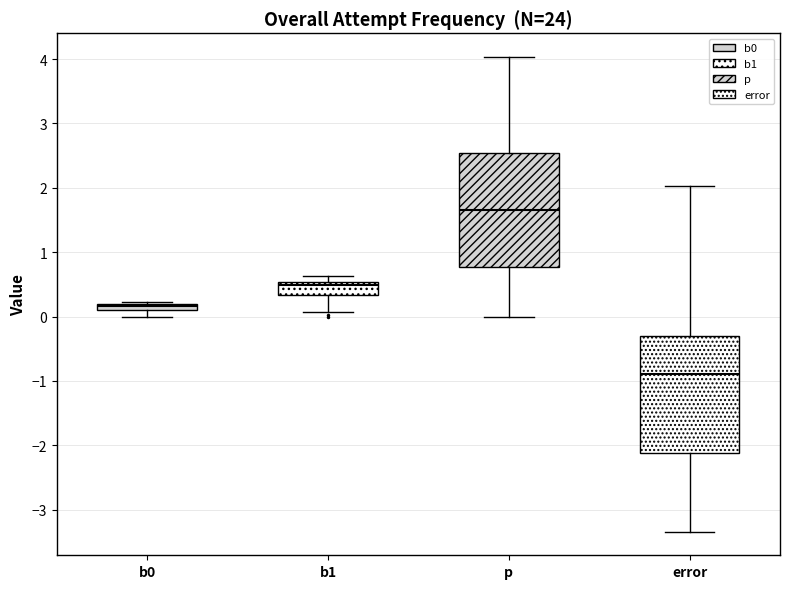

Where does the upper whisker of the box for p end on the y-axis? The values are not printed on the chart, so give them approximately, as read against the axis.

4.0